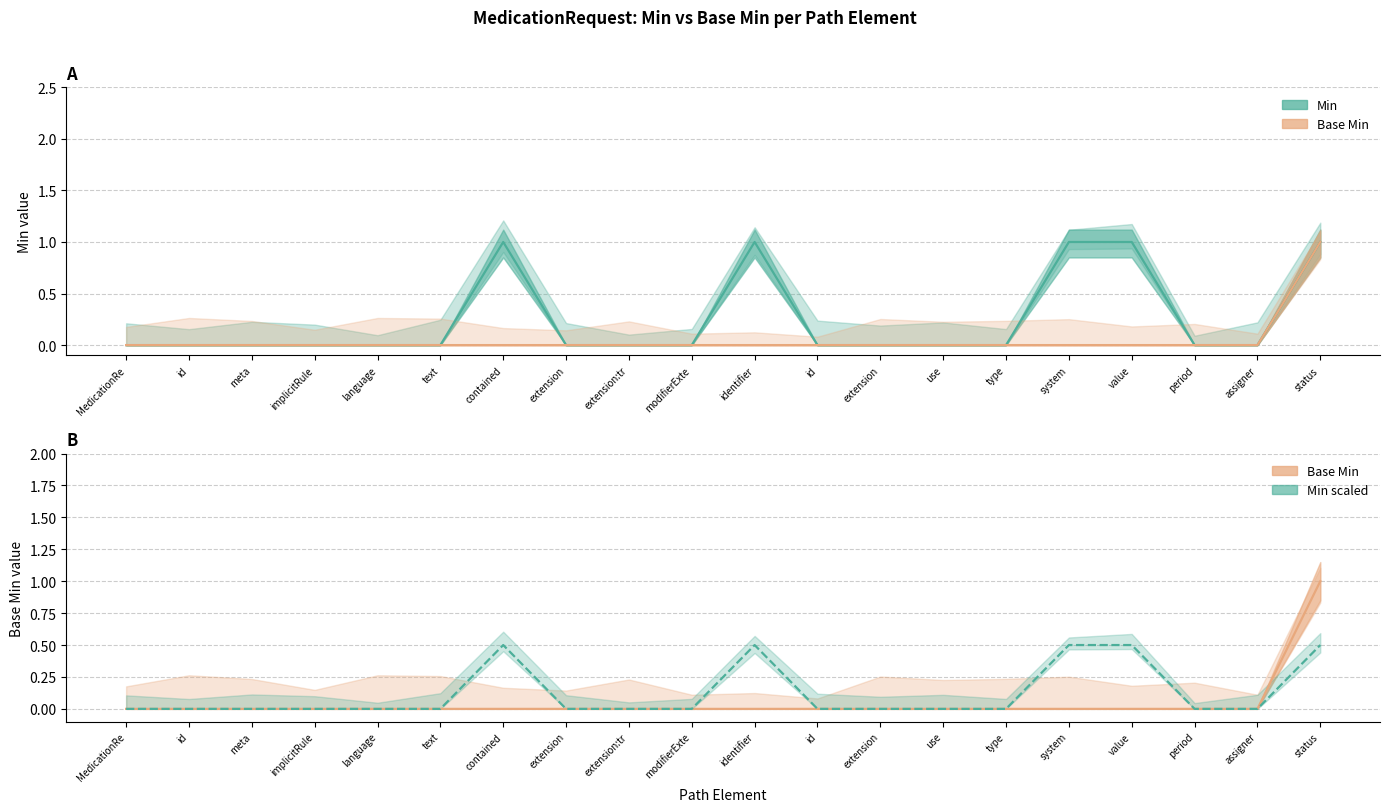

What is the spread (max minus min) of values at identifier?

1.0